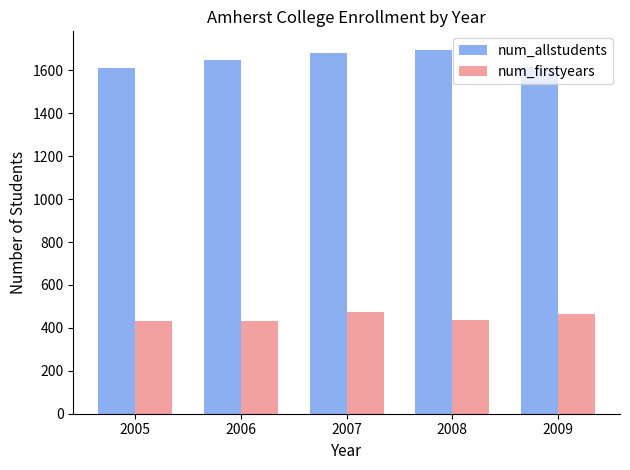

How many values in the num_firstyears series are below 439?

2